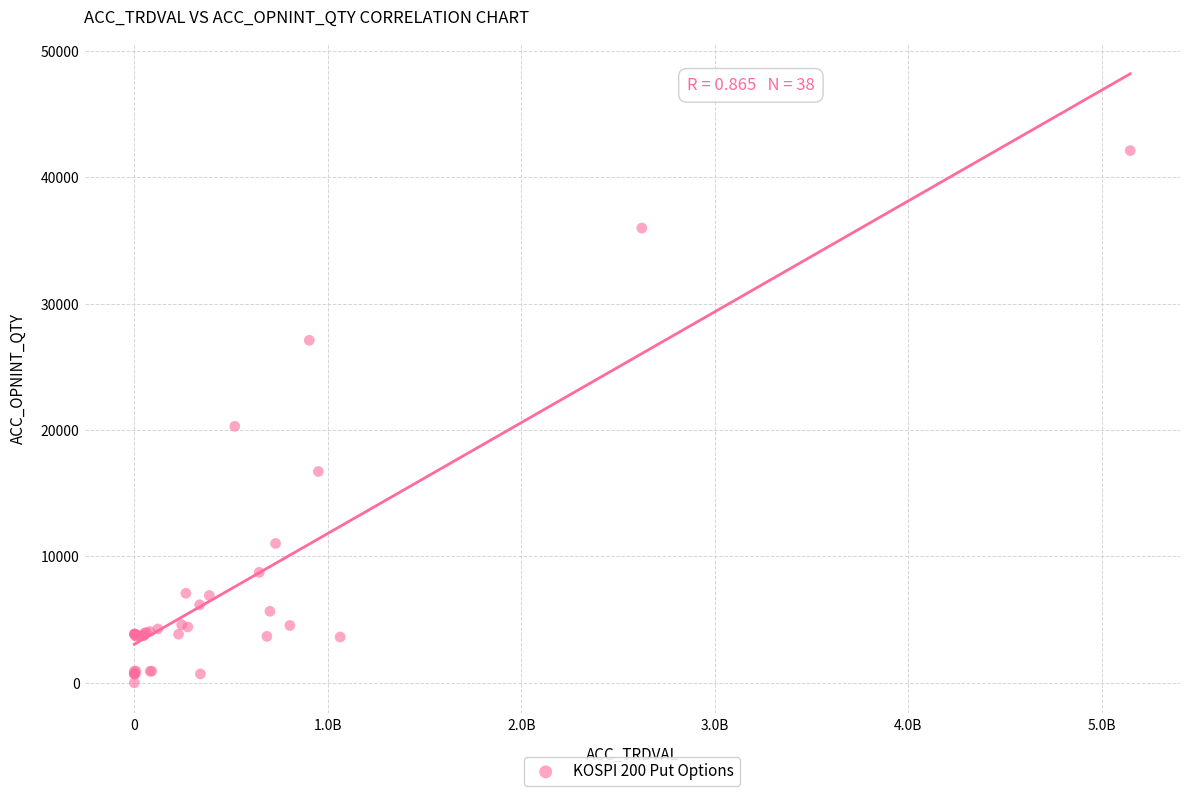

What Y value in the scatter plot is closest to 21050?

20289